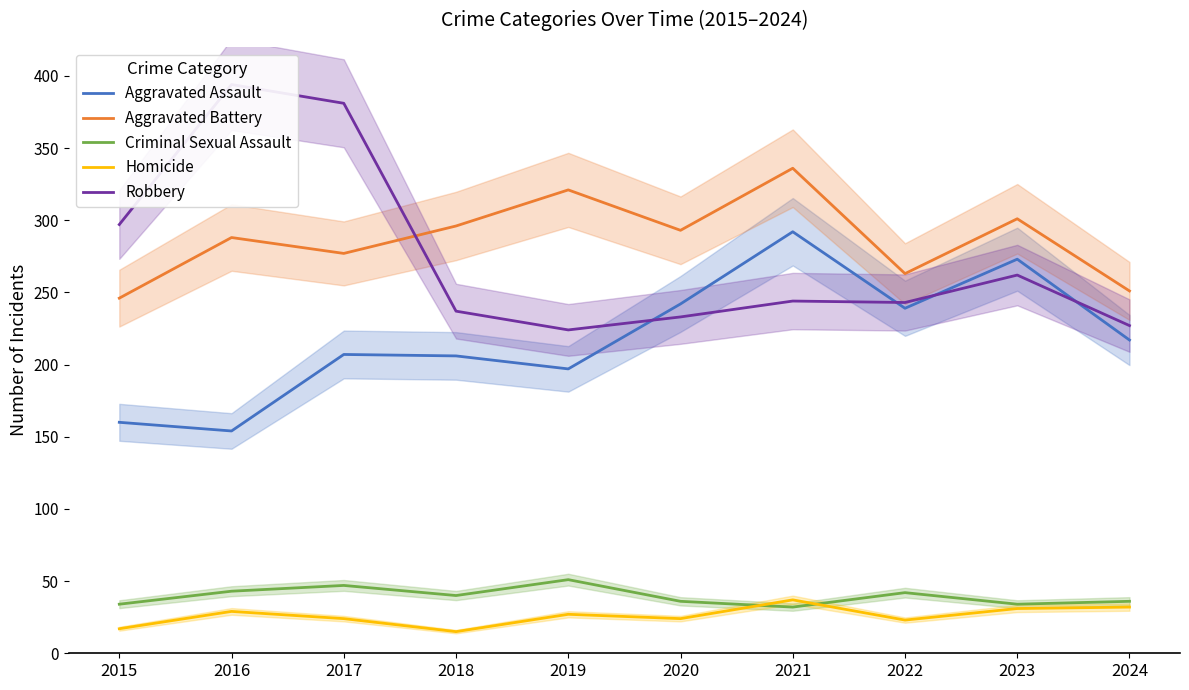

What is the sum of the Aggravated Assault values at 2016 and 2024?

371